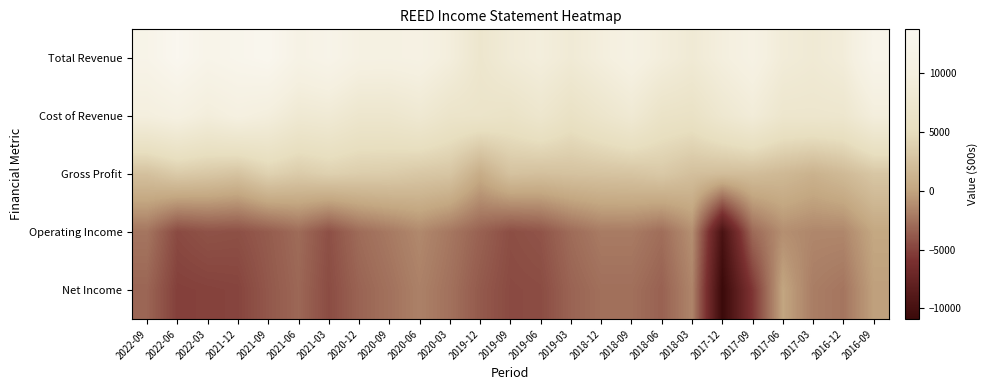

At 2019-12, list the series in order from largest to smallest.

Total Revenue, Cost of Revenue, Gross Profit, Operating Income, Net Income